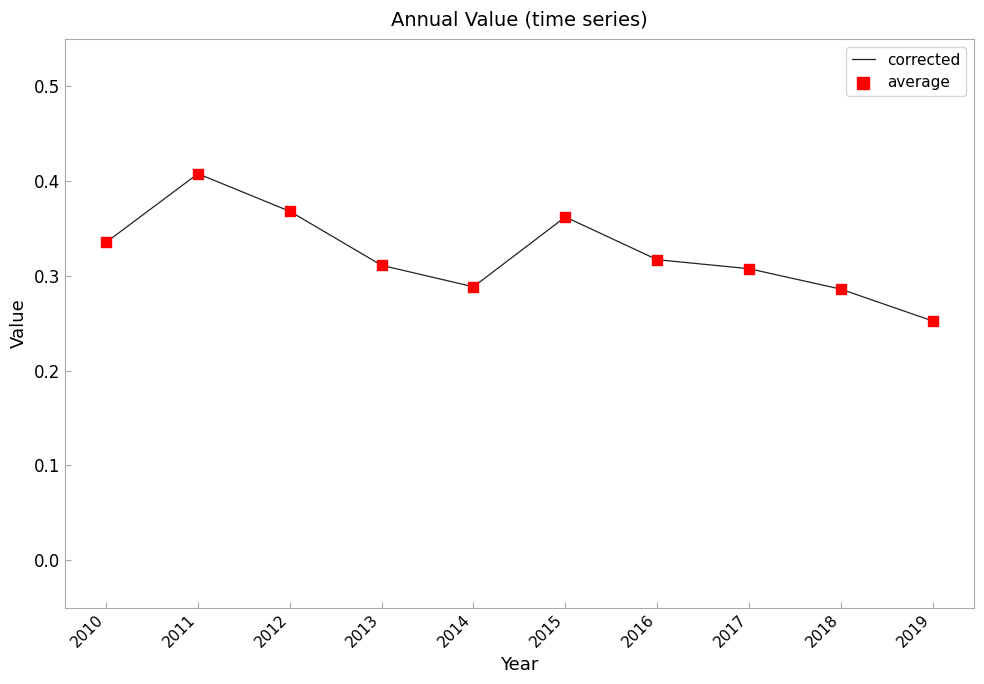

Between 2010 and 2014, which is larger?

2010